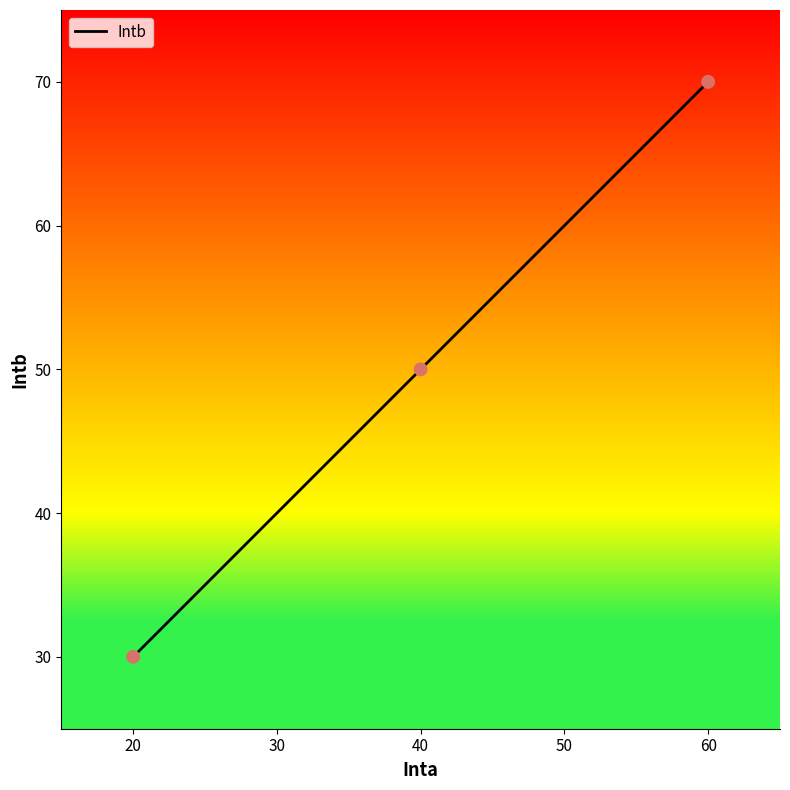

What is the ratio of the value at 40 to the value at 60?

0.7